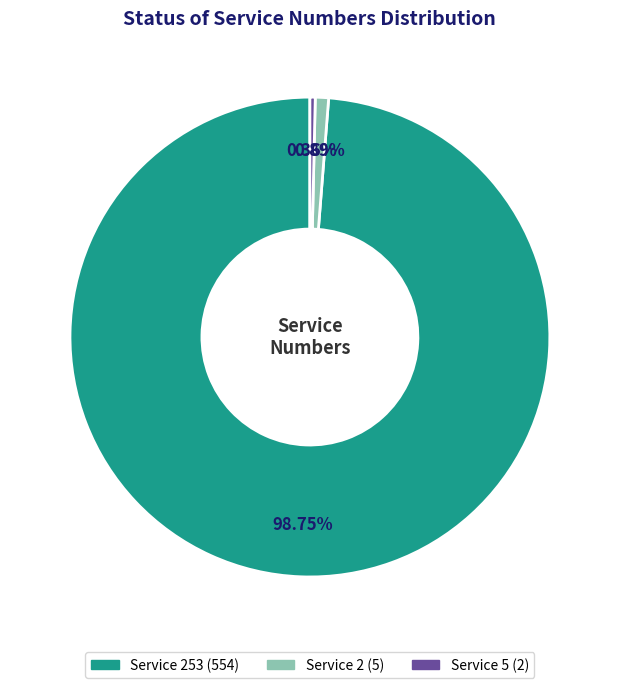

To the nearest percent, what is the difference between the largest and smallest slice percentages?

98%